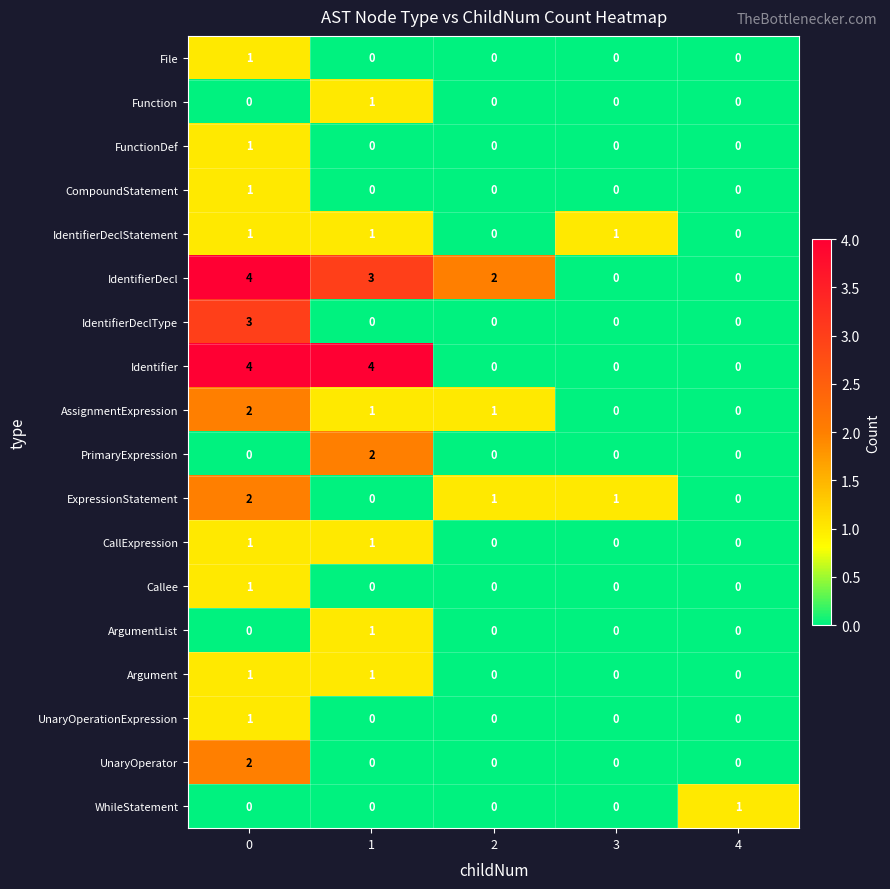

Which series has the largest total across all categories?

IdentifierDecl